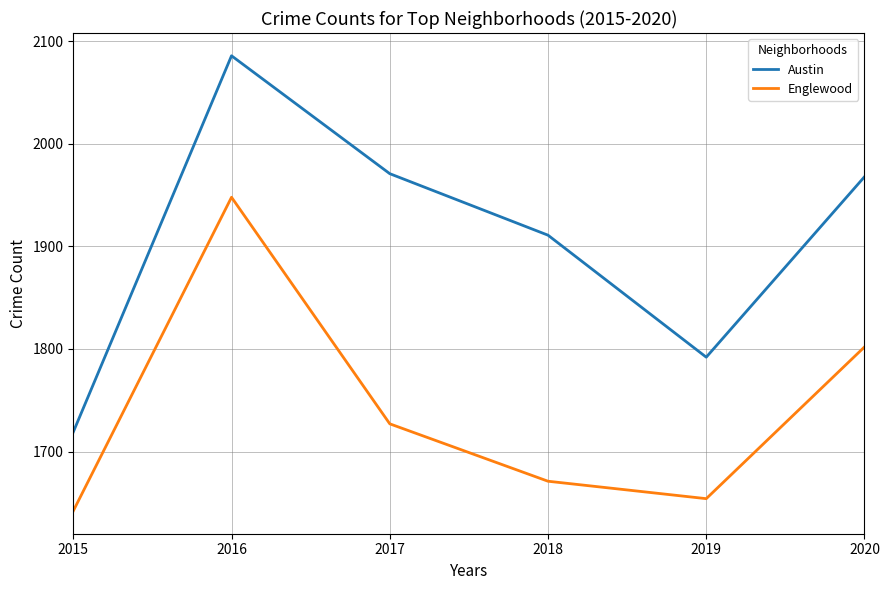

What is the sum of all Englewood values?

10444